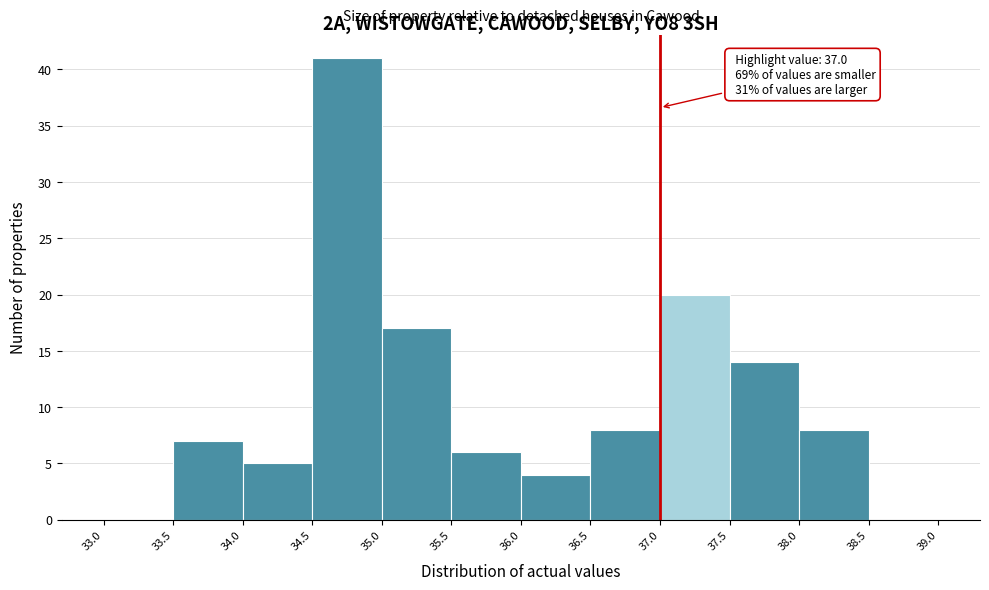

Over which range of the x-axis is the bar tallest?

34.5 to 35.0